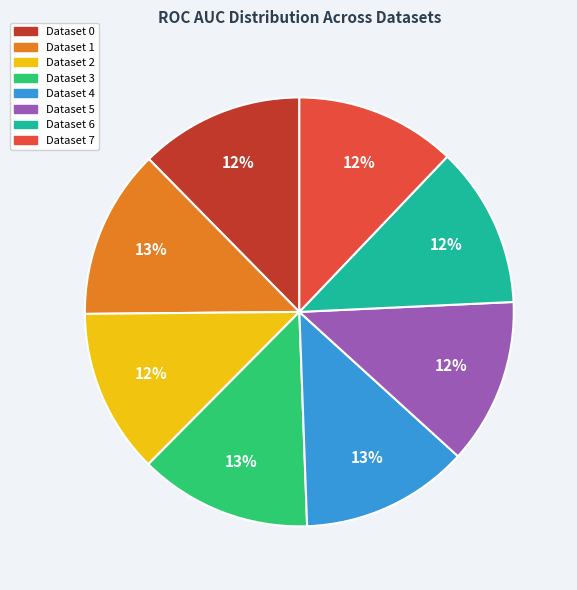

The Dataset 0 slice represents 2% of the pie. True or false?

False